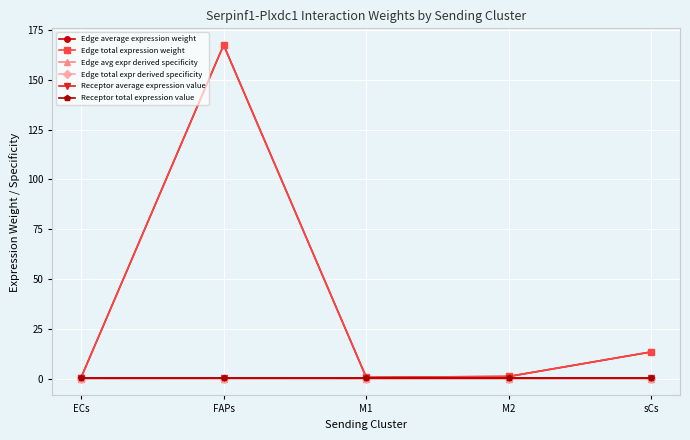

What is the label of the 1st point from the right?

sCs